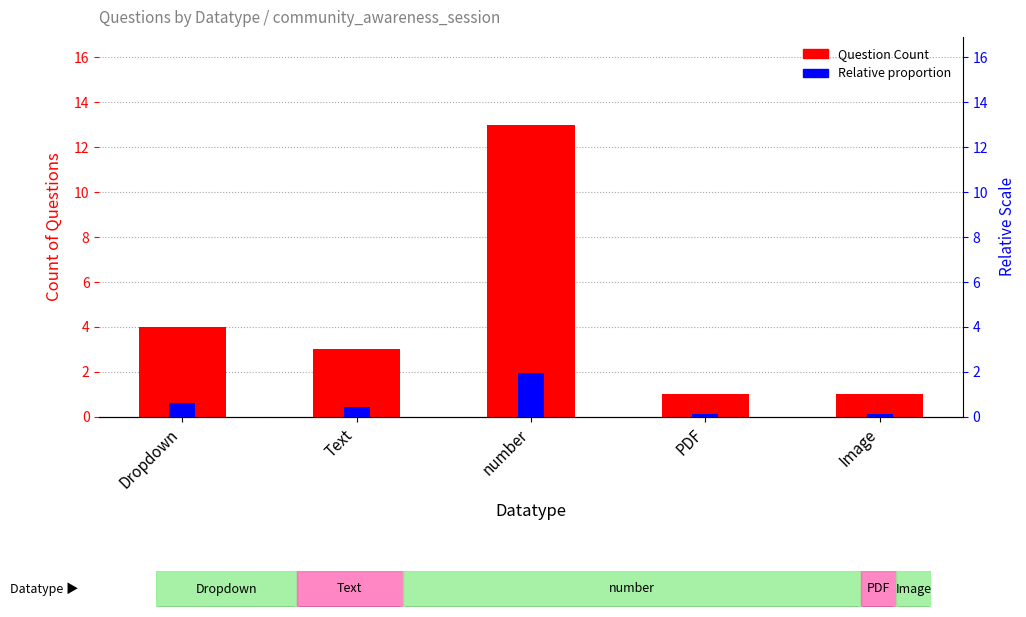

What is the total value across all series at number?

14.9